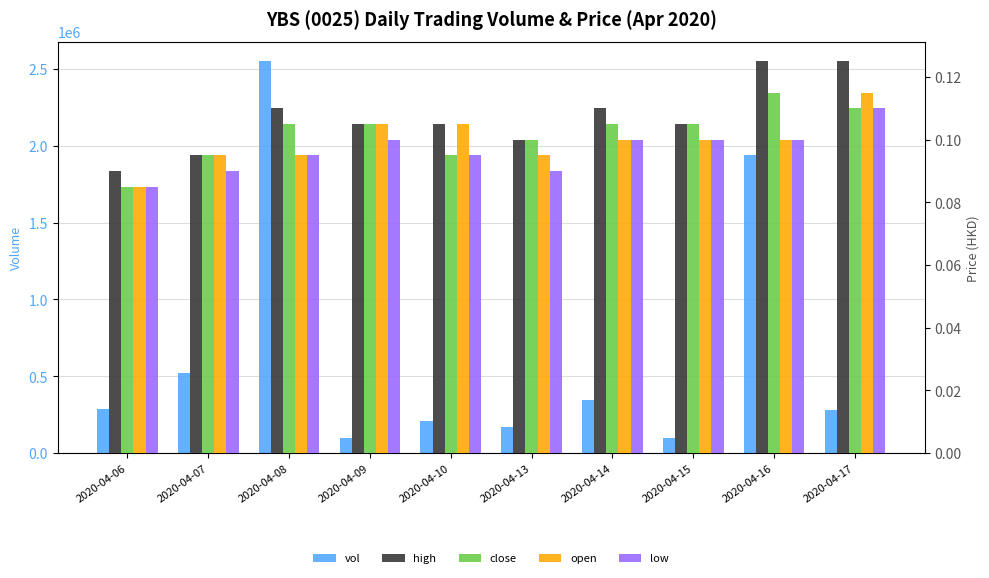

Where is close nearest to the value 0?

2020-04-06